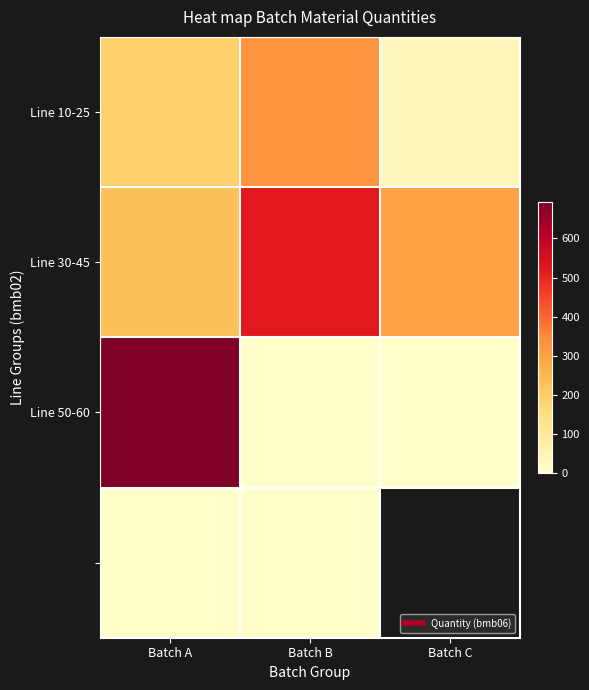

How many series are shown in this chart?

4